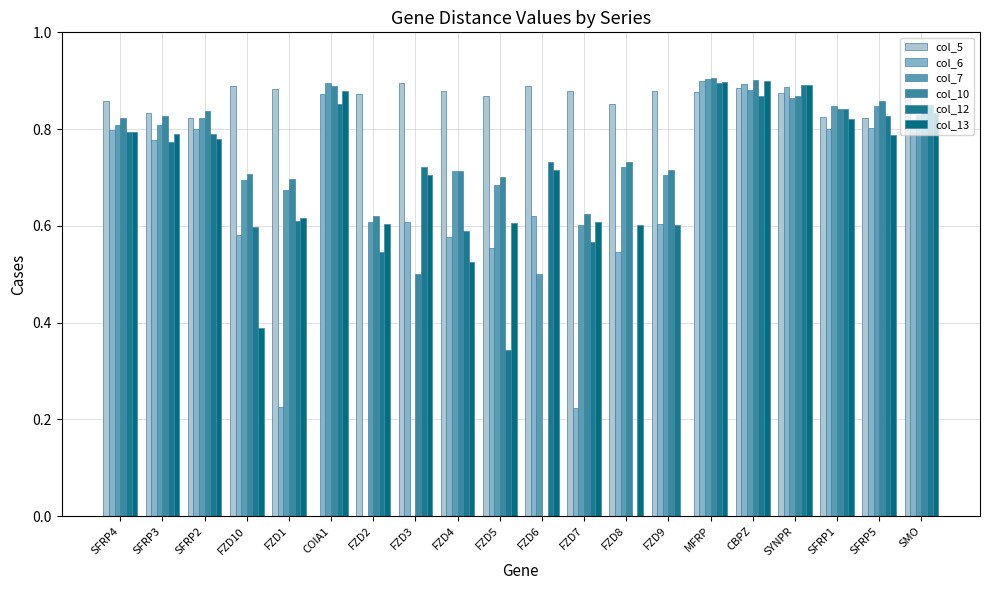

Which series has the largest total across all categories?

col_5